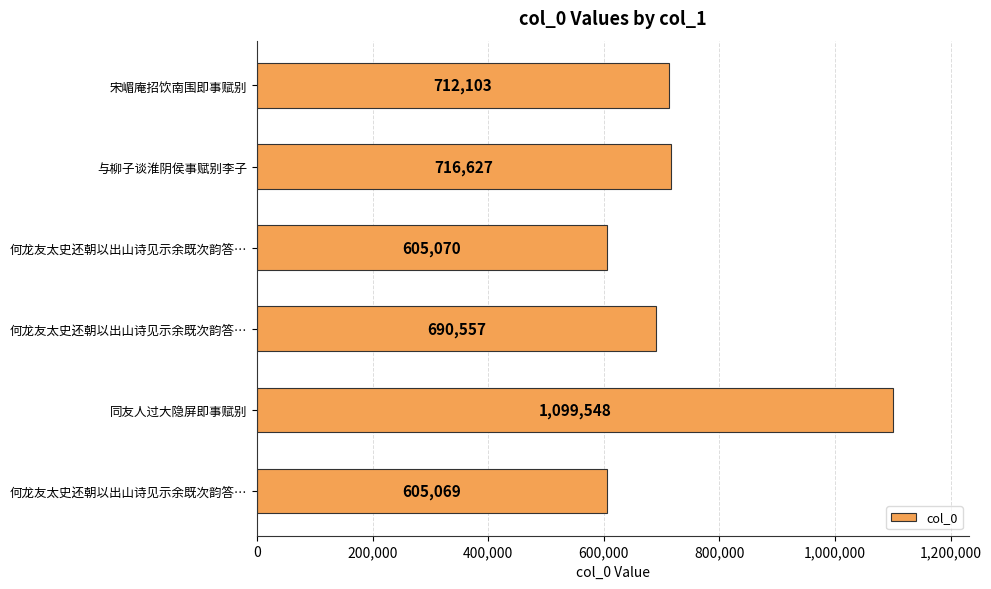

What is the difference between the maximum and minimum values?

494479